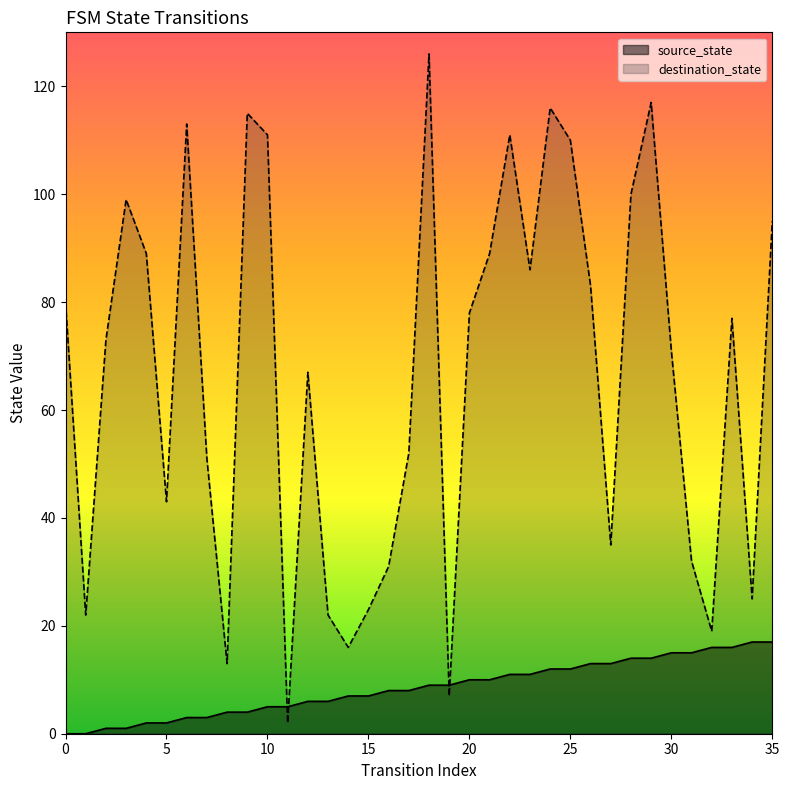

What is the maximum value shown in the chart?

126